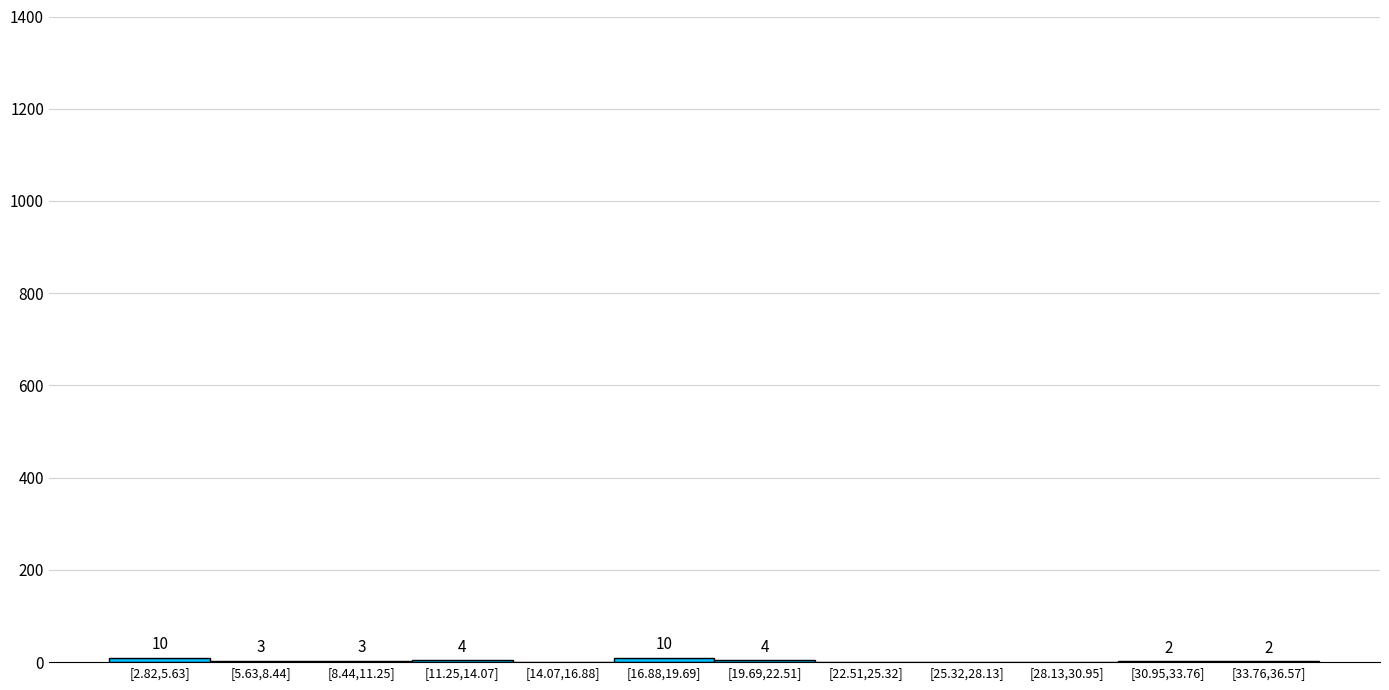

Reading right to left, transcribe all the data shown in this chart.

[33.76,36.57]=2	[30.95,33.76]=2	[28.13,30.95]=0	[25.32,28.13]=0	[22.51,25.32]=0	[19.69,22.51]=4	[16.88,19.69]=10	[14.07,16.88]=0	[11.25,14.07]=4	[8.44,11.25]=3	[5.63,8.44]=3	[2.82,5.63]=10